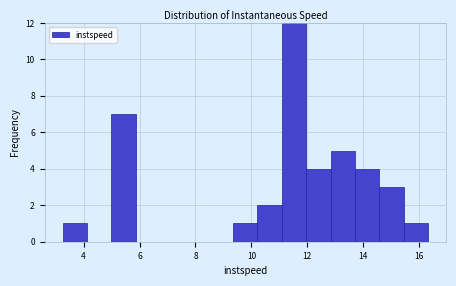

Reading left to right, transcribe this chart: for each bar, give the range it covers on the x-axis and its height. Neither the bar edges nor the heights are printed on the chart, so give them approximately, as read against the axes.

3.2 to 4.2: 1
4.2 to 5.0: 0
5.0 to 5.8: 7
5.8 to 6.8: 0
6.8 to 7.6: 0
7.6 to 8.4: 0
8.4 to 9.4: 0
9.4 to 10.2: 1
10.2 to 11.0: 2
11.0 to 12.0: 12
12.0 to 12.8: 4
12.8 to 13.8: 5
13.8 to 14.6: 4
14.6 to 15.4: 3
15.4 to 16.4: 1